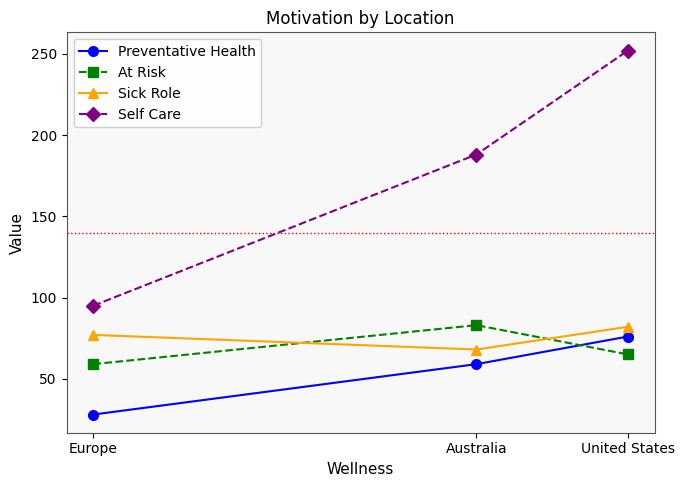

At which label does Preventative Health reach its minimum?

Europe